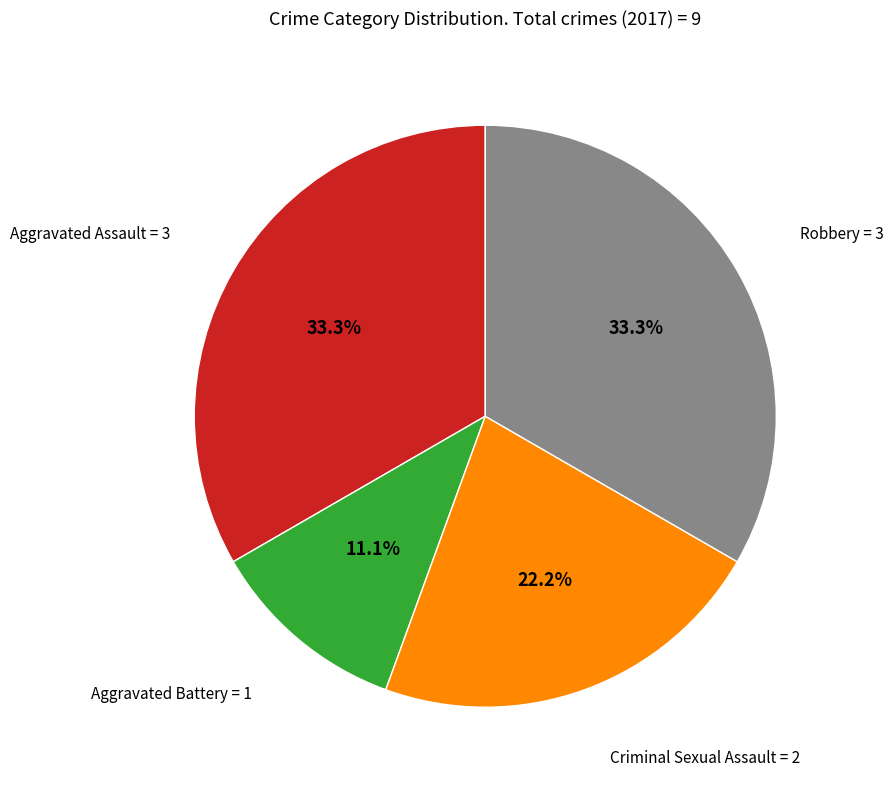

Does any single category account for the majority?

No